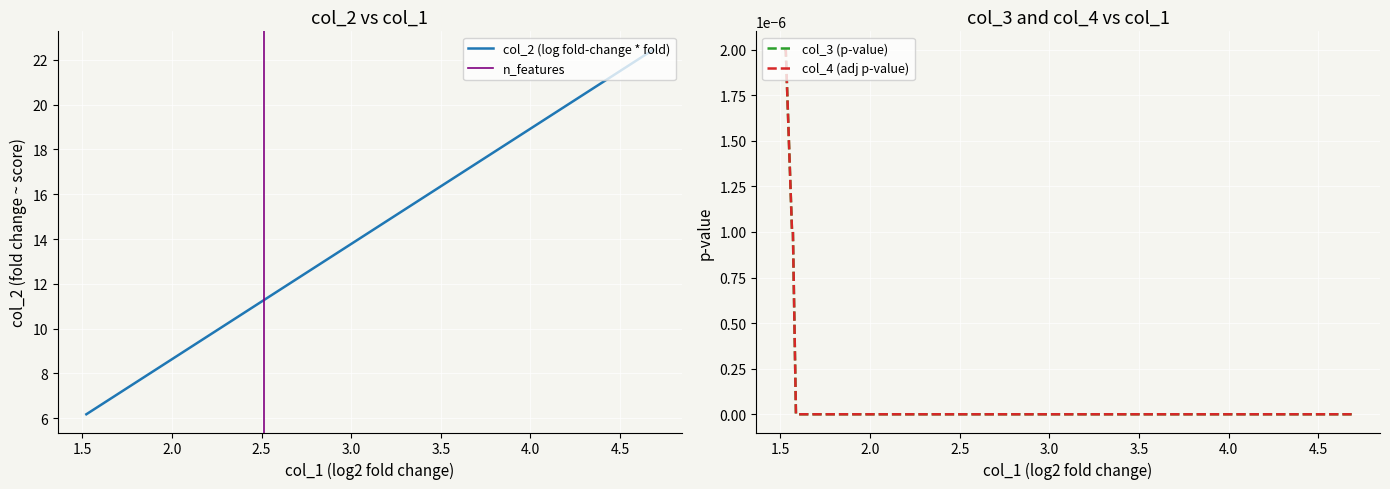

True or false: col_4 and col_2 cross at least once.

False